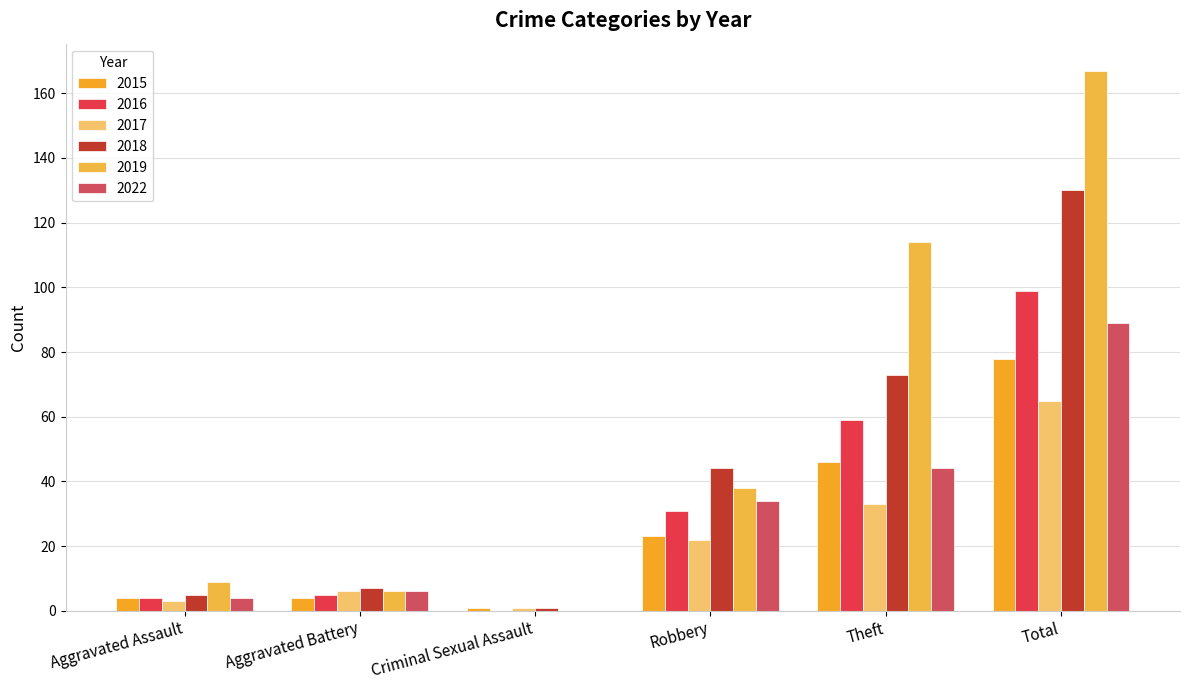

Reading left to right, what are all the values shown in this chart?

2015: 4	4	1	23	46	78
2016: 4	5	0	31	59	99
2017: 3	6	1	22	33	65
2018: 5	7	1	44	73	130
2019: 9	6	0	38	114	167
2022: 4	6	0	34	44	89